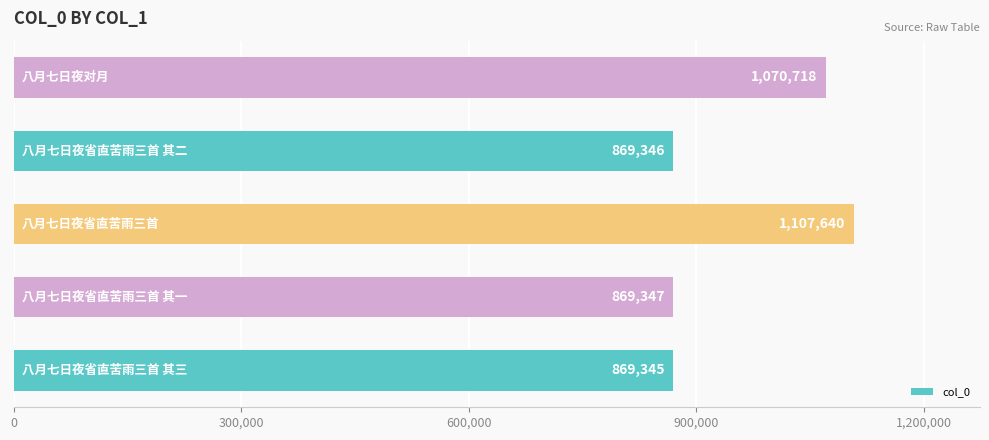

What is the difference between the maximum and minimum values?

238295